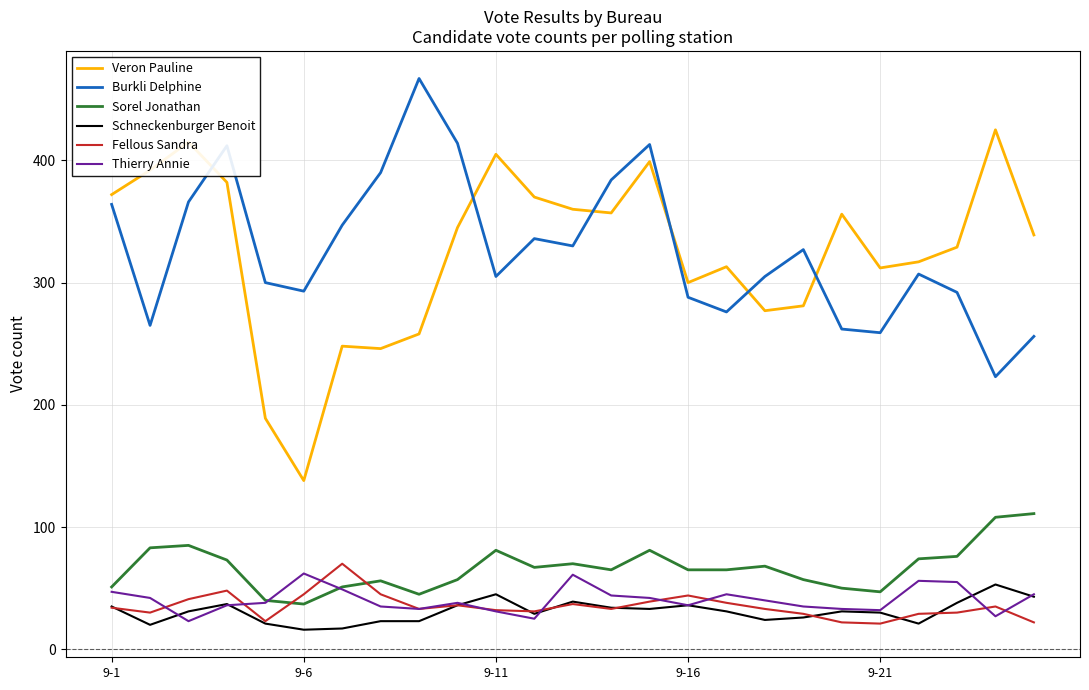

True or false: Veron Pauline and Fellous Sandra cross at least once.

False